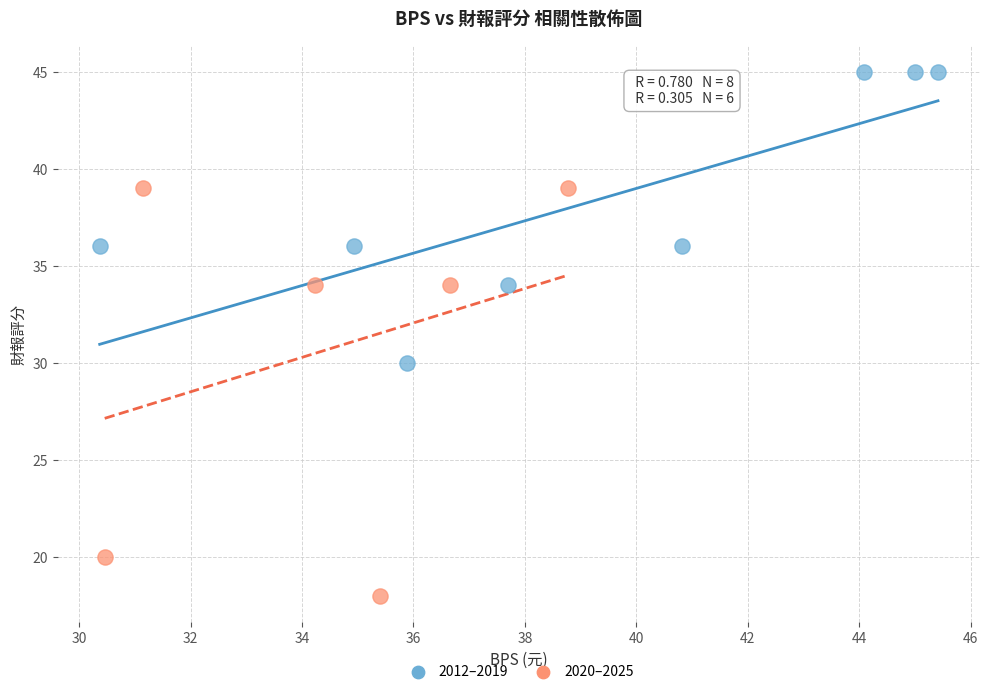

Which series contains the lowest Y value?

2020–2025